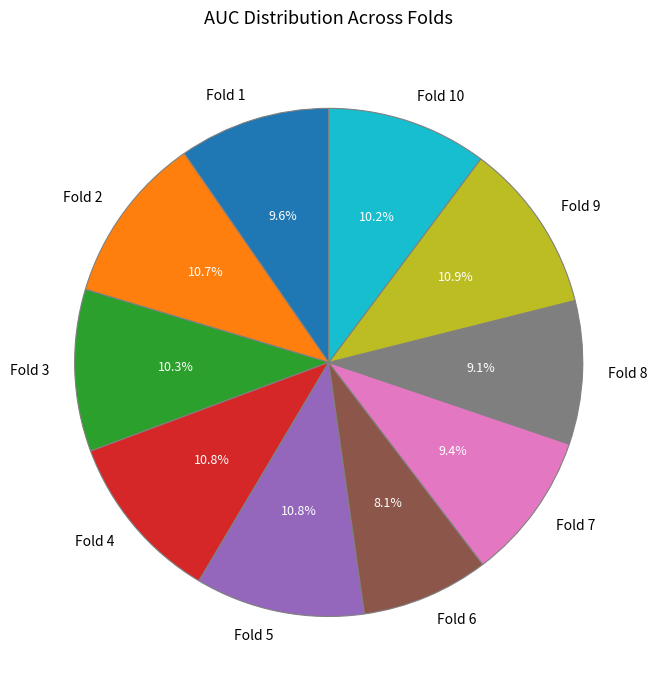

What portion of the pie excludes Fold 10?

89.8%